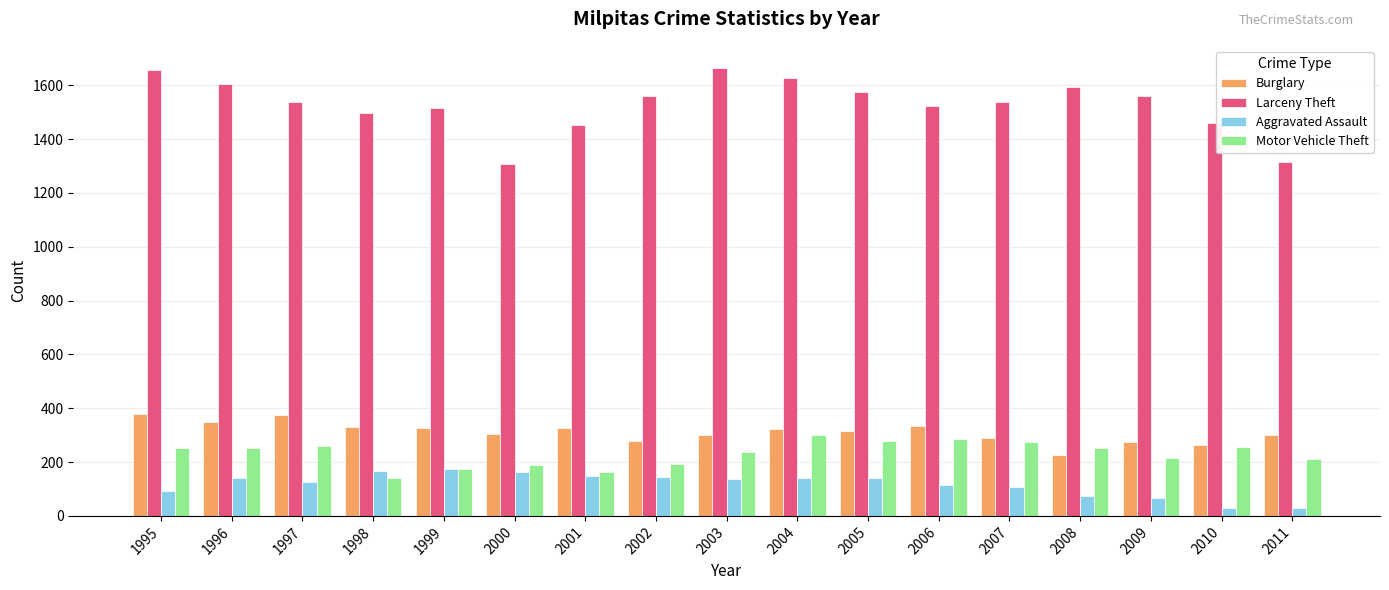

Is it true that Larceny Theft equals 767 at 2004?

False